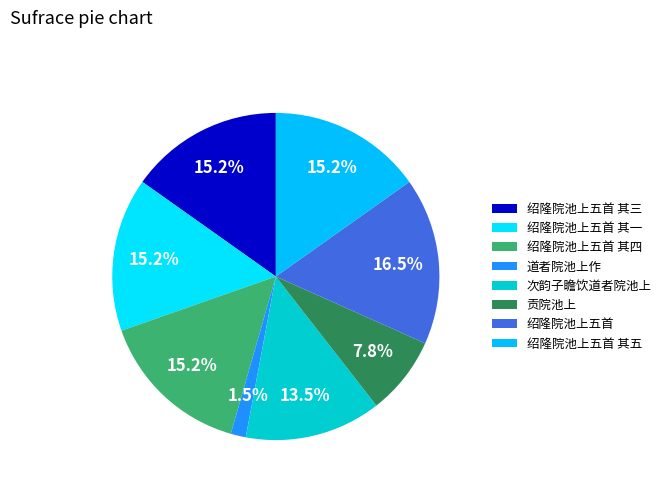

Between 道者院池上作 and 绍隆院池上五首 其三, which is larger?

绍隆院池上五首 其三